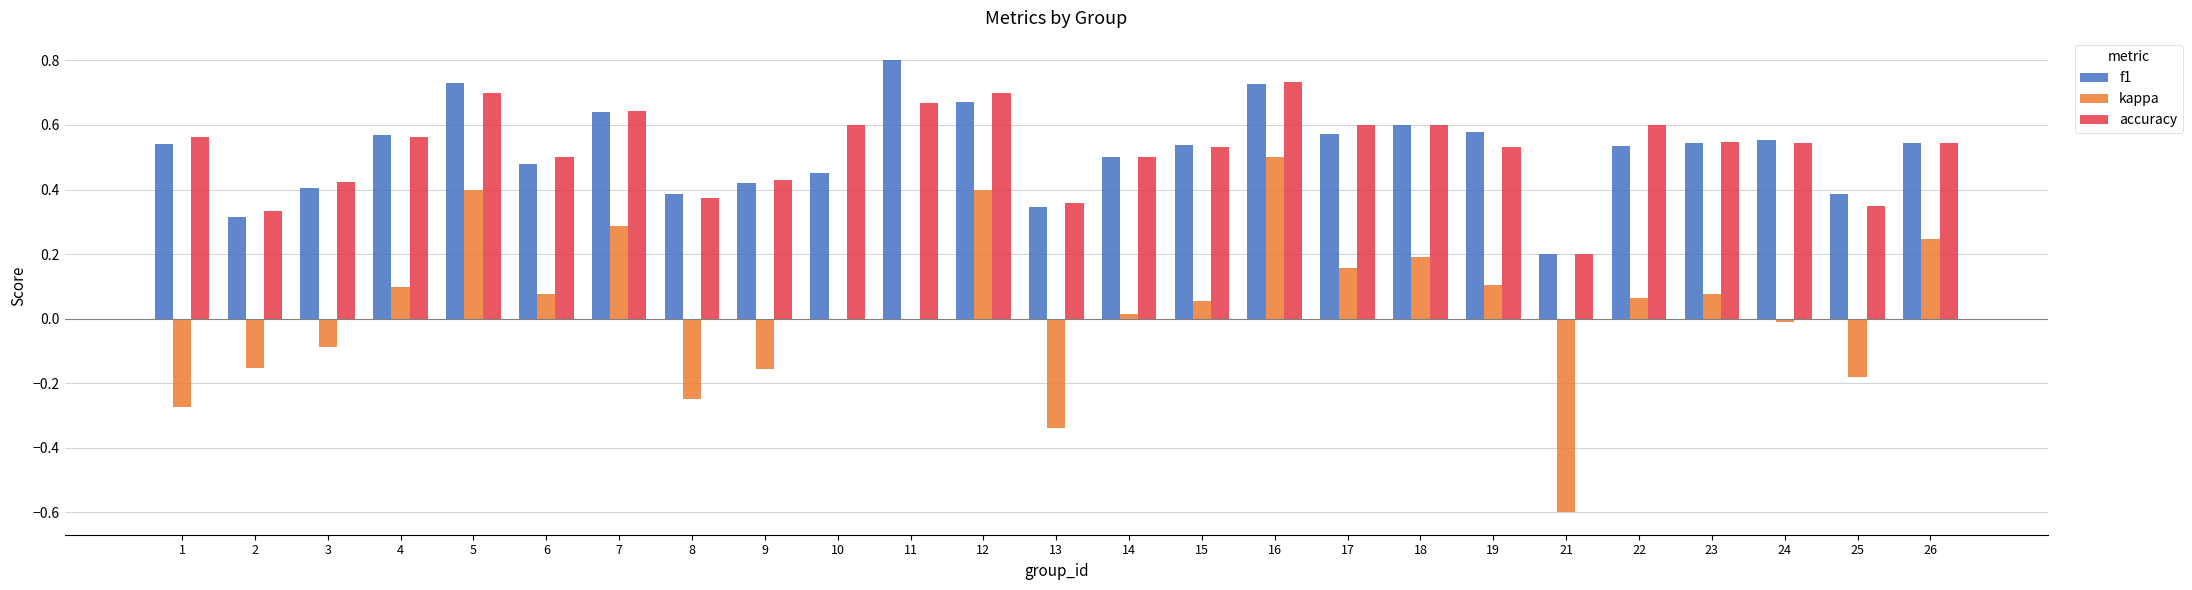

Count the number of categories in the chart.

25